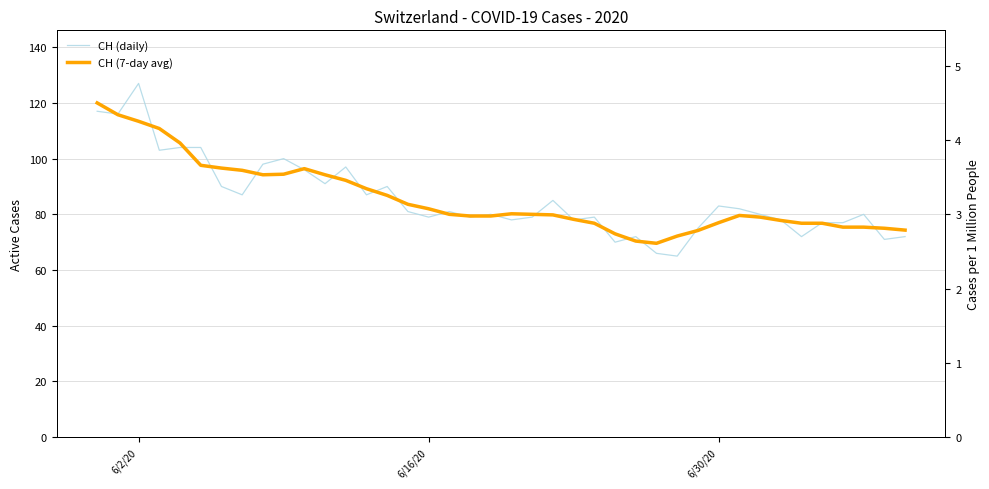

Reading left to right, list all the values displayed in this chart.

CH (daily): 117.0	116.0	127.0	103.0	104.0	104.0	90.0	87.0	98.0	100.0	96.0	91.0	97.0	87.0	90.0	81.0	79.0	81.0	79.0	80.0	78.0	79.0	85.0	78.0	79.0	70.0	72.0	66.0	65.0	75.0	83.0	82.0	80.0	78.0	72.0	77.0	77.0	80.0	71.0	72.0
CH (7-day avg): 120.0	115.8	113.4	110.8	105.6	97.6	96.6	95.8	94.2	94.4	96.4	94.2	92.2	89.2	86.8	83.6	82.0	80.0	79.4	79.4	80.2	80.0	79.8	78.2	76.8	73.0	70.4	69.6	72.2	74.2	77.0	79.6	79.0	77.8	76.8	76.8	75.4	75.4	75.0	74.3